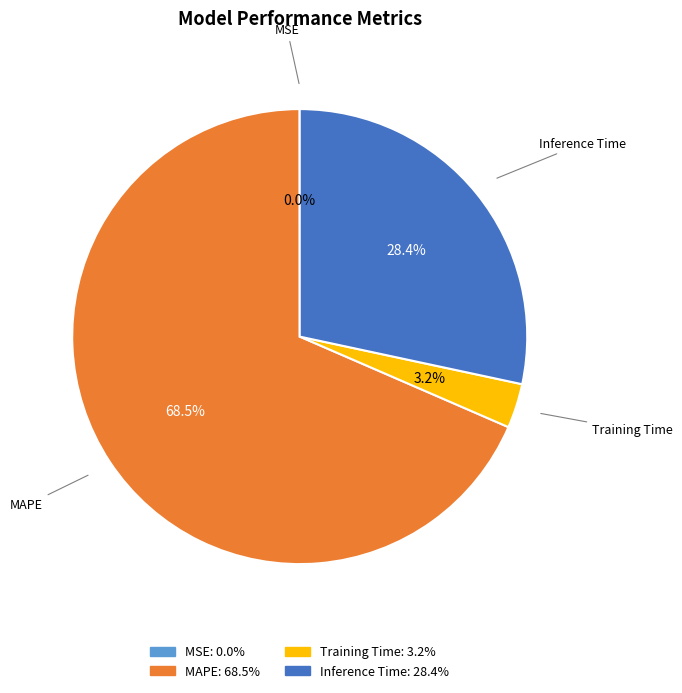

Is there a majority slice in this chart?

Yes